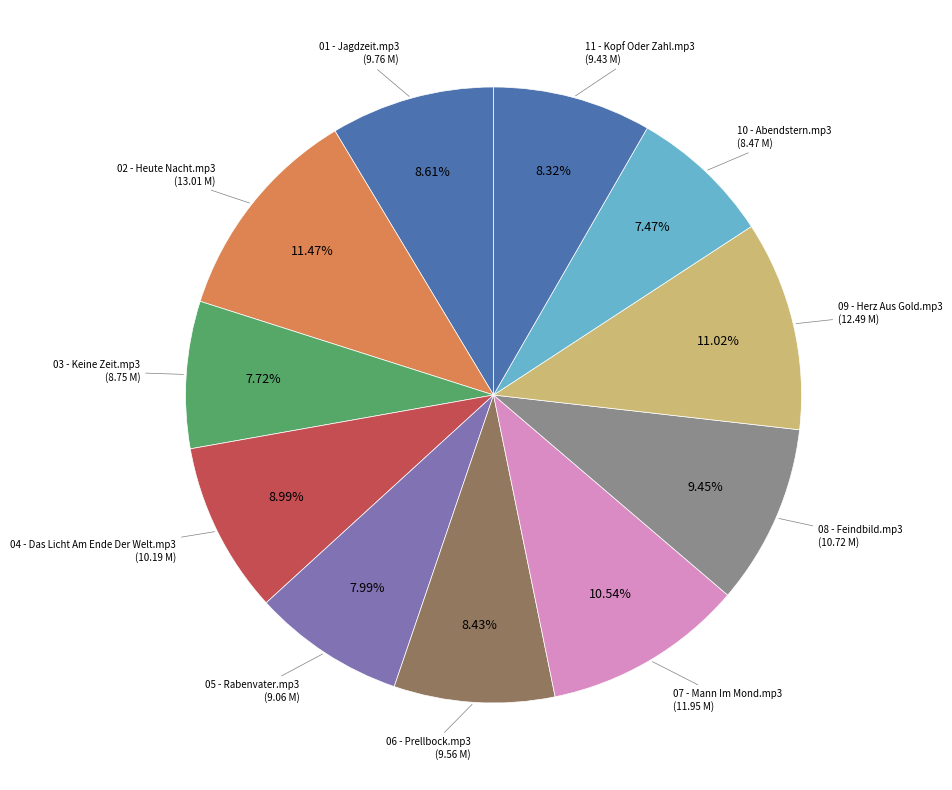

What is the total percentage of 06 - Prellbock.mp3 and 08 - Feindbild.mp3?

17.9%